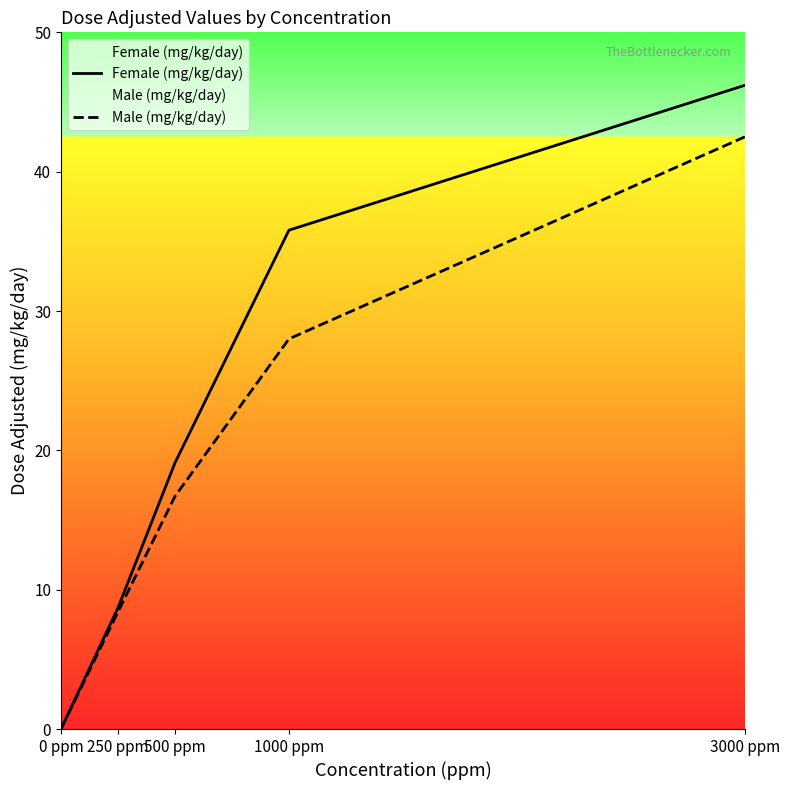

What position from the right is 3000 ppm?

1